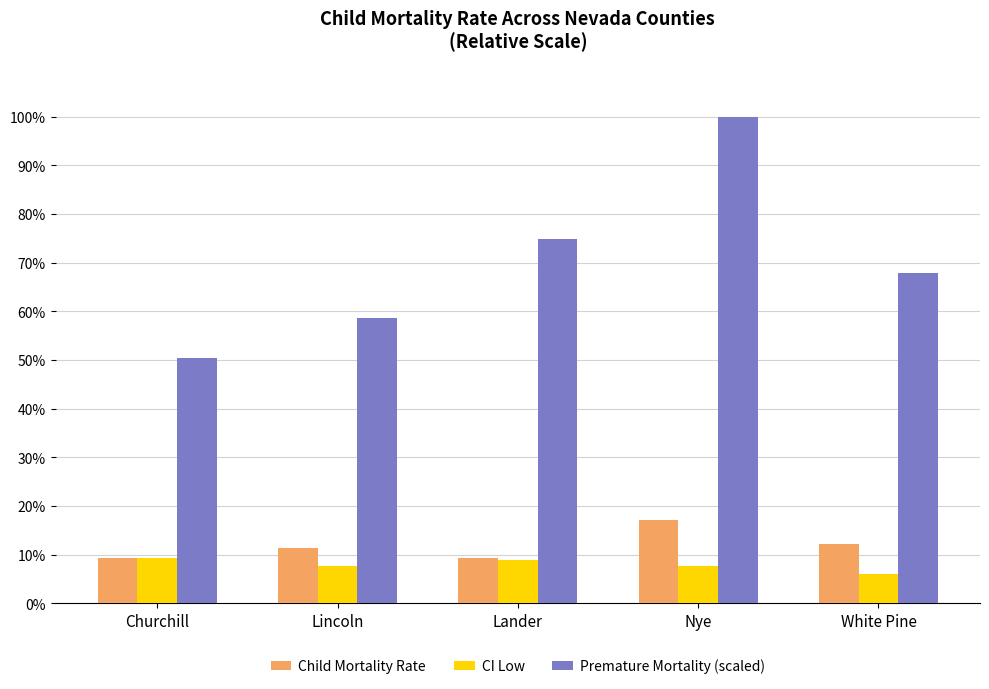

What is the approximate value of Premature Mortality (scaled) at Lander?

74.9